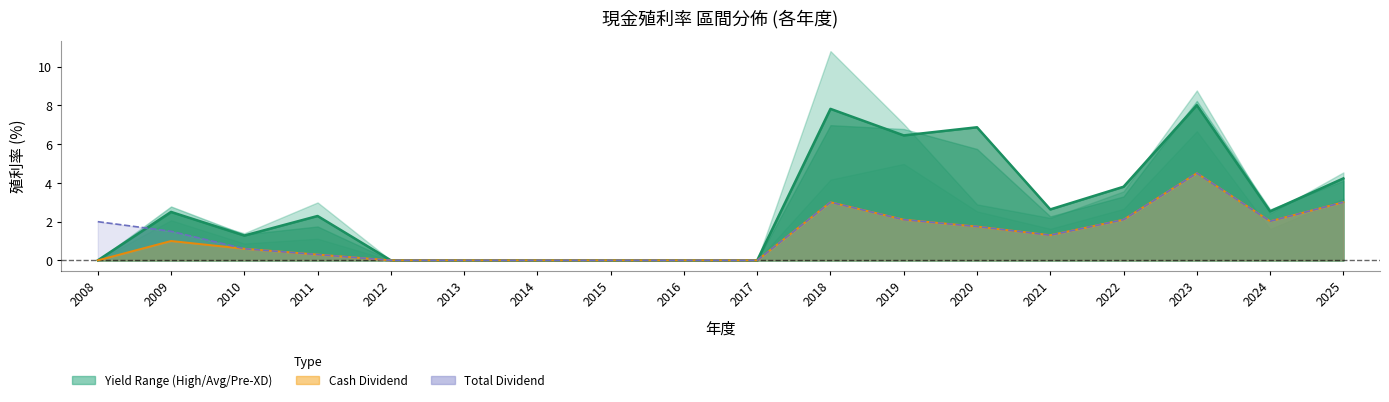

What is the sum of all total_dividend values?

24.2